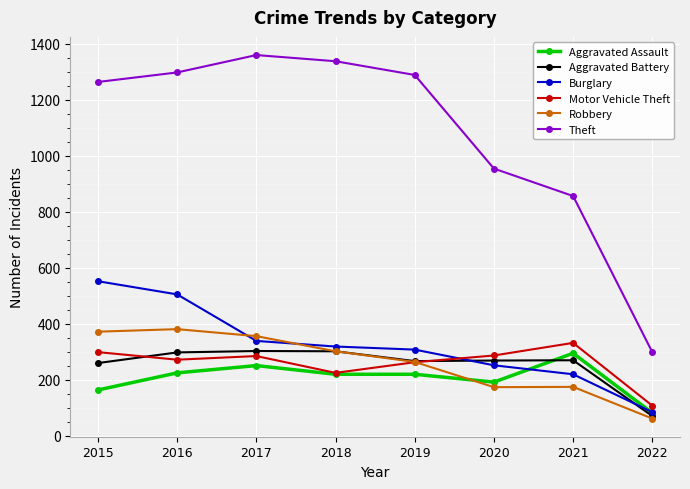

What are all the series names shown in the legend?

Aggravated Assault, Aggravated Battery, Burglary, Motor Vehicle Theft, Robbery, Theft